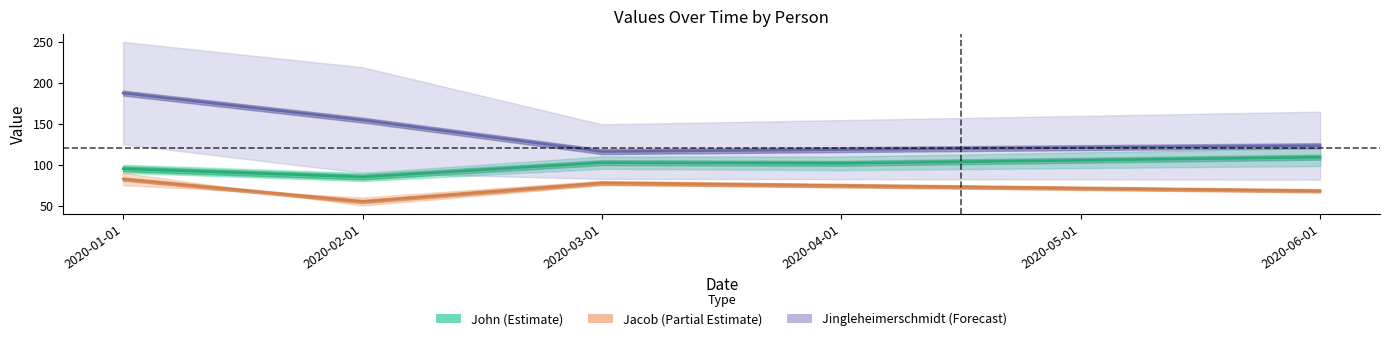

Reading left to right, transcribe all the data shown in this chart.

John_col2: 2020-01-01=100.0	2020-02-01=90.0	2020-03-01=110.0	2020-04-01=110.0	2020-05-01=115.0	2020-06-01=120.0
John_col3: 2020-01-01=90.0	2020-02-01=80.0	2020-03-01=95.0	2020-04-01=93.3	2020-05-01=95.8	2020-06-01=98.3
Jacob_col2: 2020-01-01=75.0	2020-02-01=60.0	2020-03-01=80.4	2020-04-01=76.5	2020-05-01=72.7	2020-06-01=68.9
Jacob_col3: 2020-01-01=90.0	2020-02-01=50.0	2020-03-01=74.9	2020-04-01=72.3	2020-05-01=69.7	2020-06-01=67.1
Jingleheimerschmidt_col2: 2020-01-01=250.0	2020-02-01=219.0	2020-03-01=149.3	2020-04-01=154.4	2020-05-01=159.6	2020-06-01=164.8
Jingleheimerschmidt_col3: 2020-01-01=125.0	2020-02-01=90.0	2020-03-01=82.7	2020-04-01=82.3	2020-05-01=82.0	2020-06-01=81.7